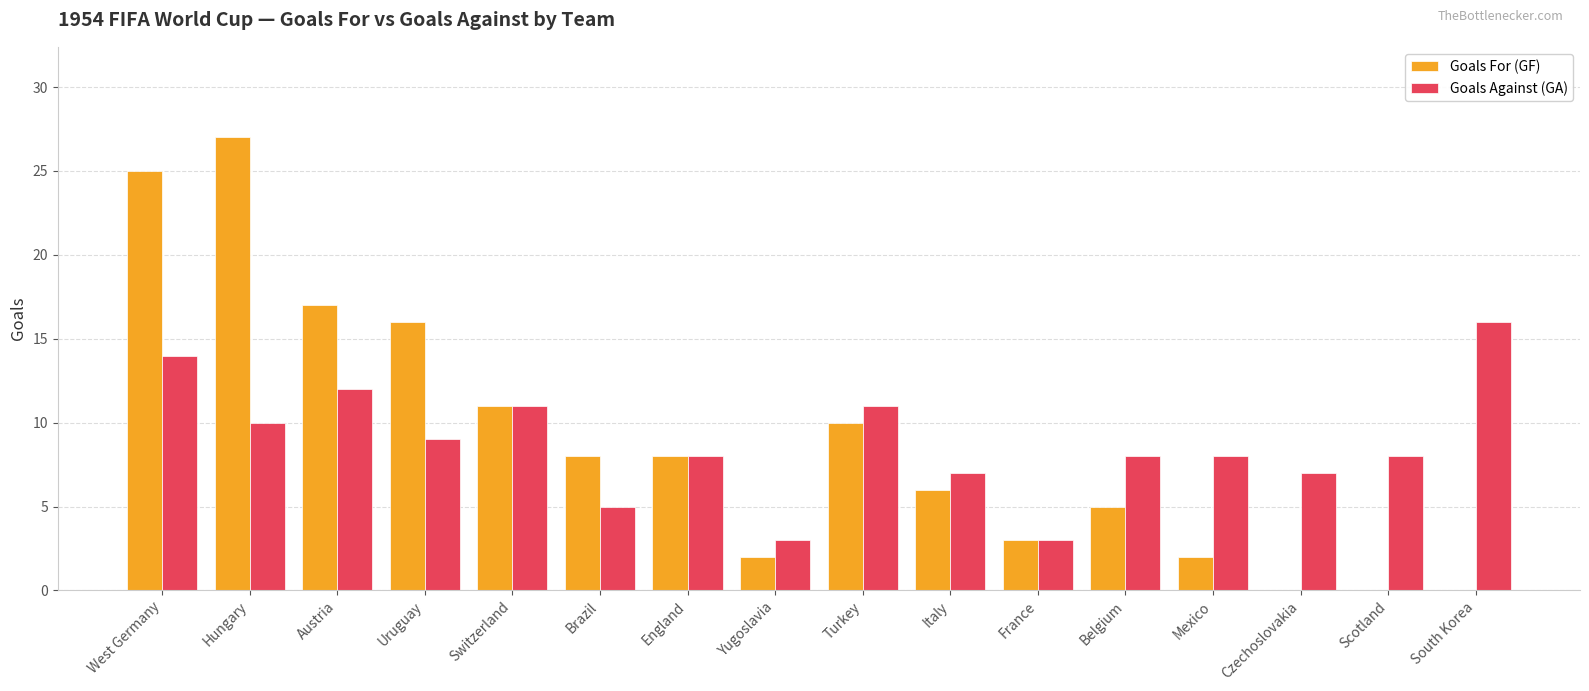

Where does the Goals Against (GA) series first go above 8?

West Germany